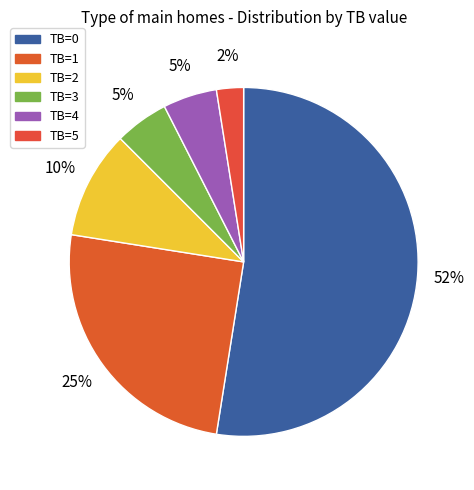

How many segments does this pie chart have?

6